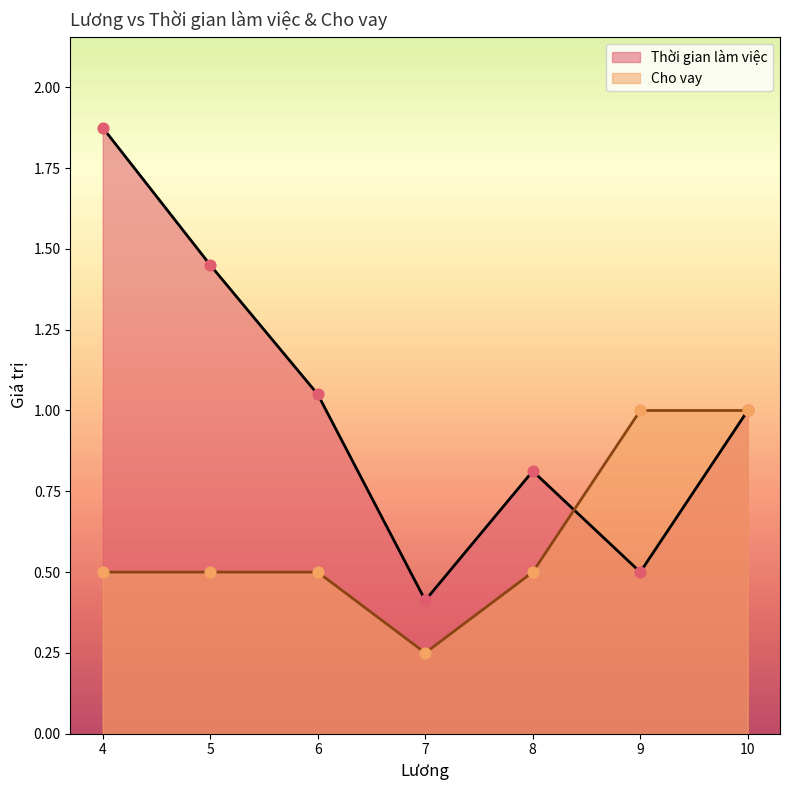

Which series has the largest total across all categories?

Thời gian làm việc